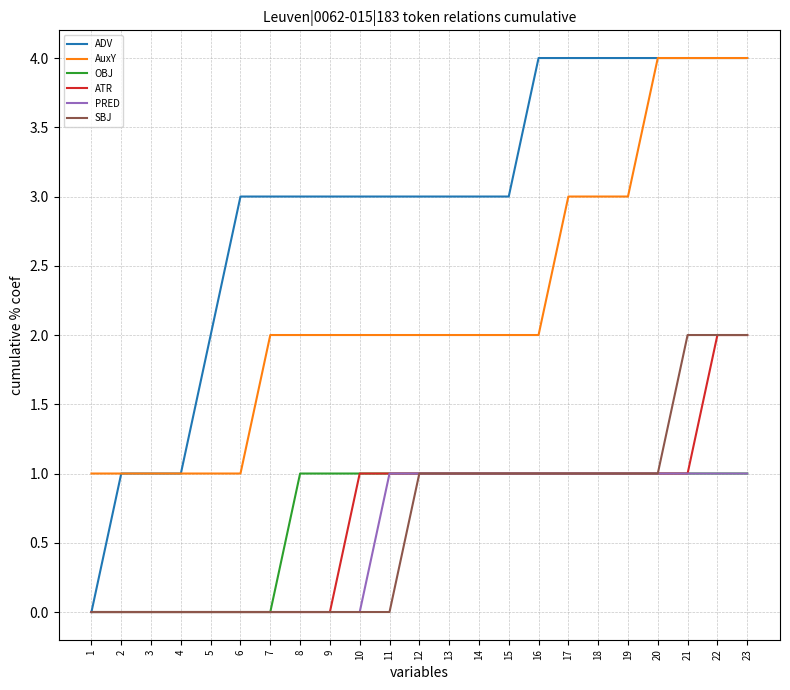

Reading right to left, list all the values displayed in this chart.

ADV: 23=4	22=4	21=4	20=4	19=4	18=4	17=4	16=4	15=3	14=3	13=3	12=3	11=3	10=3	9=3	8=3	7=3	6=3	5=2	4=1	3=1	2=1	1=0
AuxY: 23=4	22=4	21=4	20=4	19=3	18=3	17=3	16=2	15=2	14=2	13=2	12=2	11=2	10=2	9=2	8=2	7=2	6=1	5=1	4=1	3=1	2=1	1=1
OBJ: 23=1	22=1	21=1	20=1	19=1	18=1	17=1	16=1	15=1	14=1	13=1	12=1	11=1	10=1	9=1	8=1	7=0	6=0	5=0	4=0	3=0	2=0	1=0
ATR: 23=2	22=2	21=1	20=1	19=1	18=1	17=1	16=1	15=1	14=1	13=1	12=1	11=1	10=1	9=0	8=0	7=0	6=0	5=0	4=0	3=0	2=0	1=0
PRED: 23=1	22=1	21=1	20=1	19=1	18=1	17=1	16=1	15=1	14=1	13=1	12=1	11=1	10=0	9=0	8=0	7=0	6=0	5=0	4=0	3=0	2=0	1=0
SBJ: 23=2	22=2	21=2	20=1	19=1	18=1	17=1	16=1	15=1	14=1	13=1	12=1	11=0	10=0	9=0	8=0	7=0	6=0	5=0	4=0	3=0	2=0	1=0